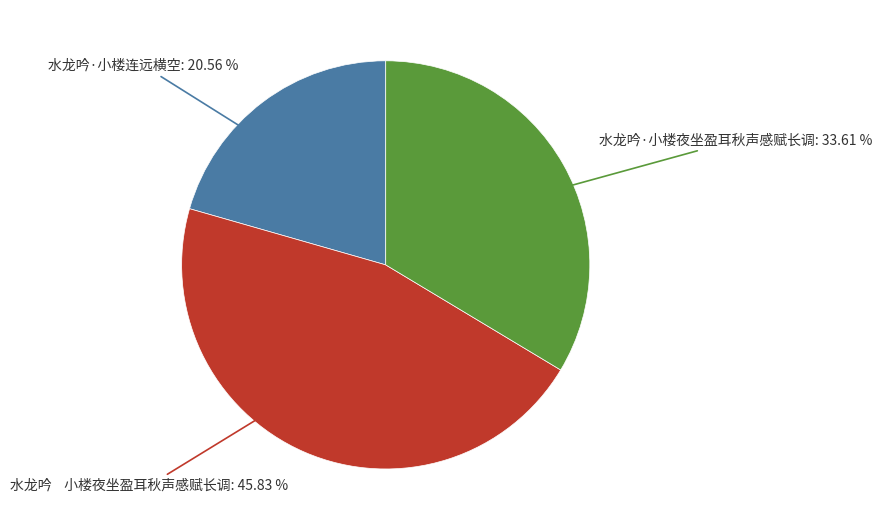

What percentage is the 水龙吟·小楼夜坐盈耳秋声感赋长调 slice, to the nearest percent?

34%